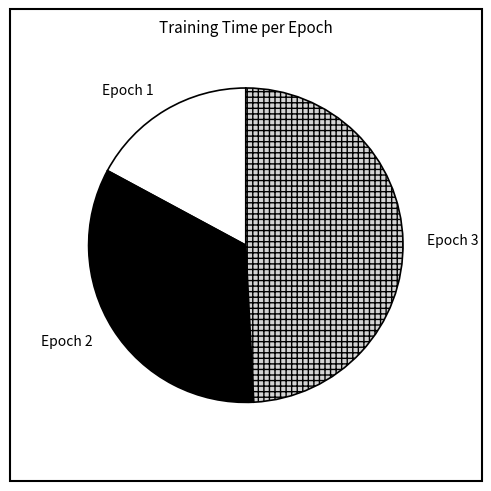

Is the sum of Epoch 3 and Epoch 1 greater than half?

Yes